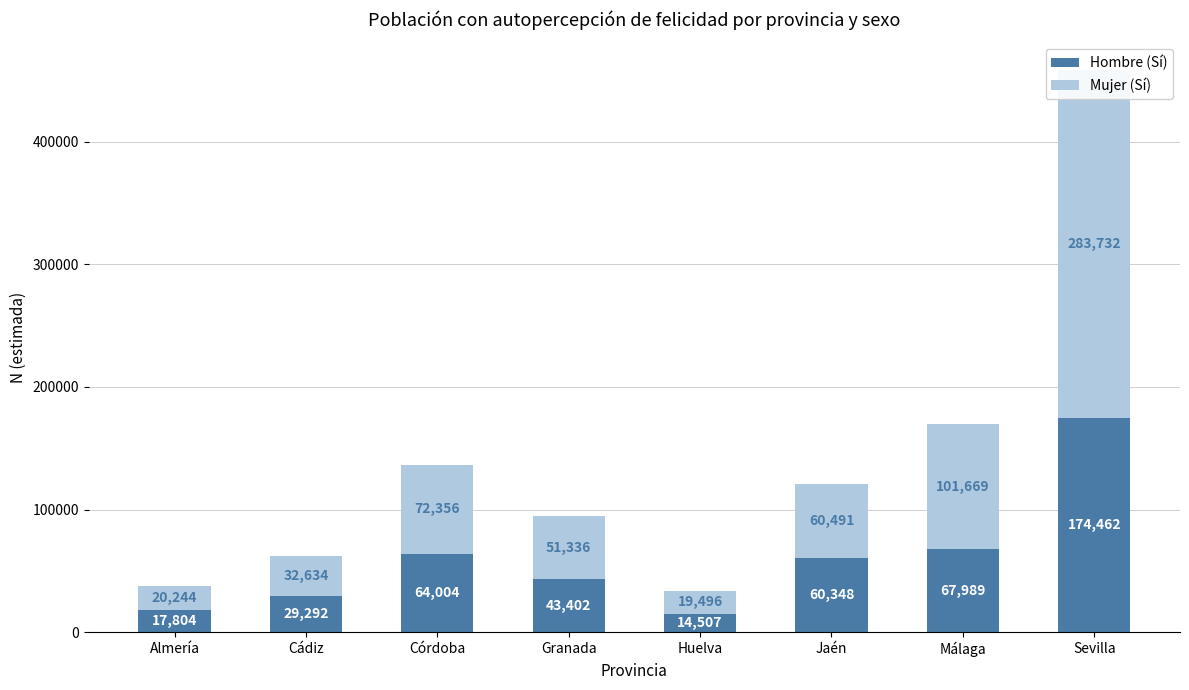

Which series has the widest spread of values?

Mujer (Sí)